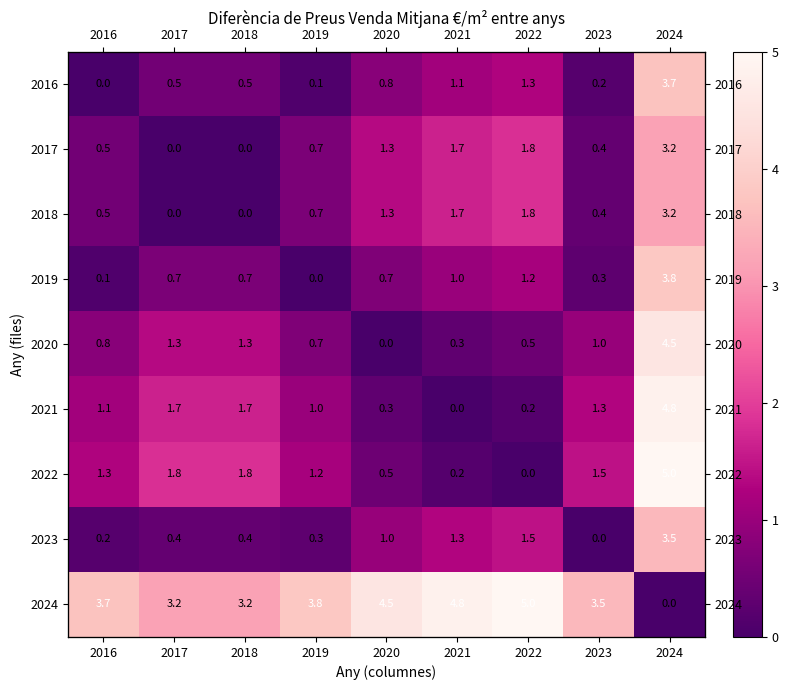

Which series has the largest total across all categories?

2024